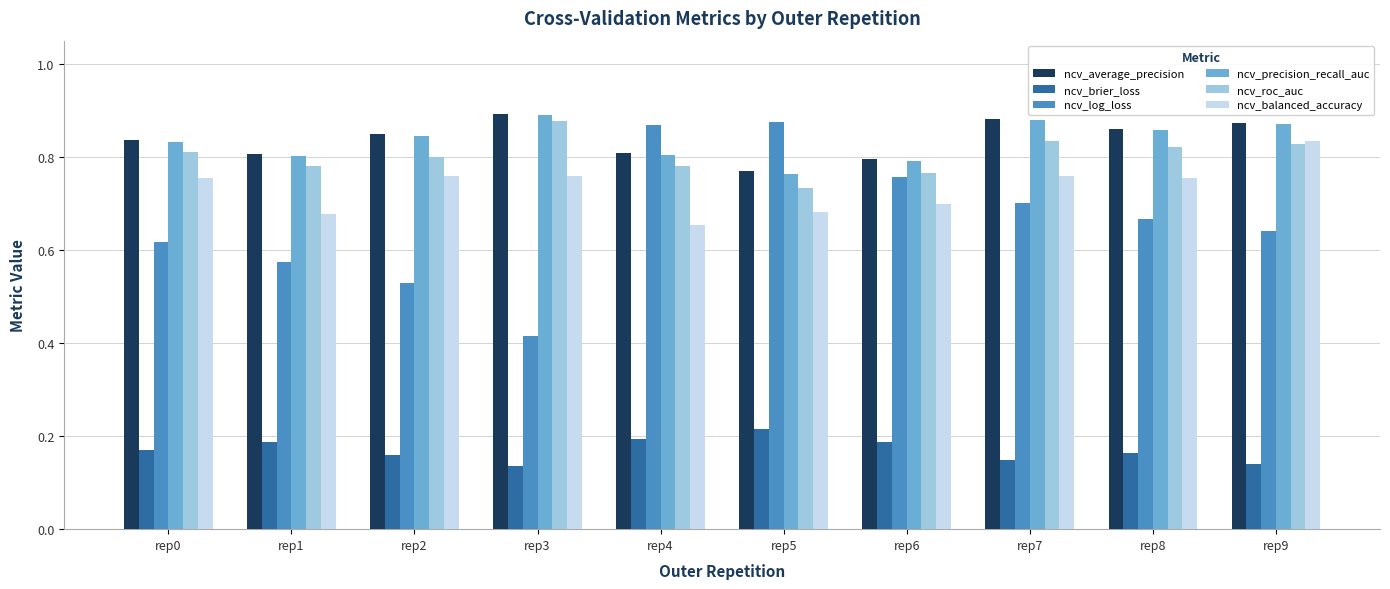

Count the ncv_precision_recall_auc values in the range 0 to 1.

10